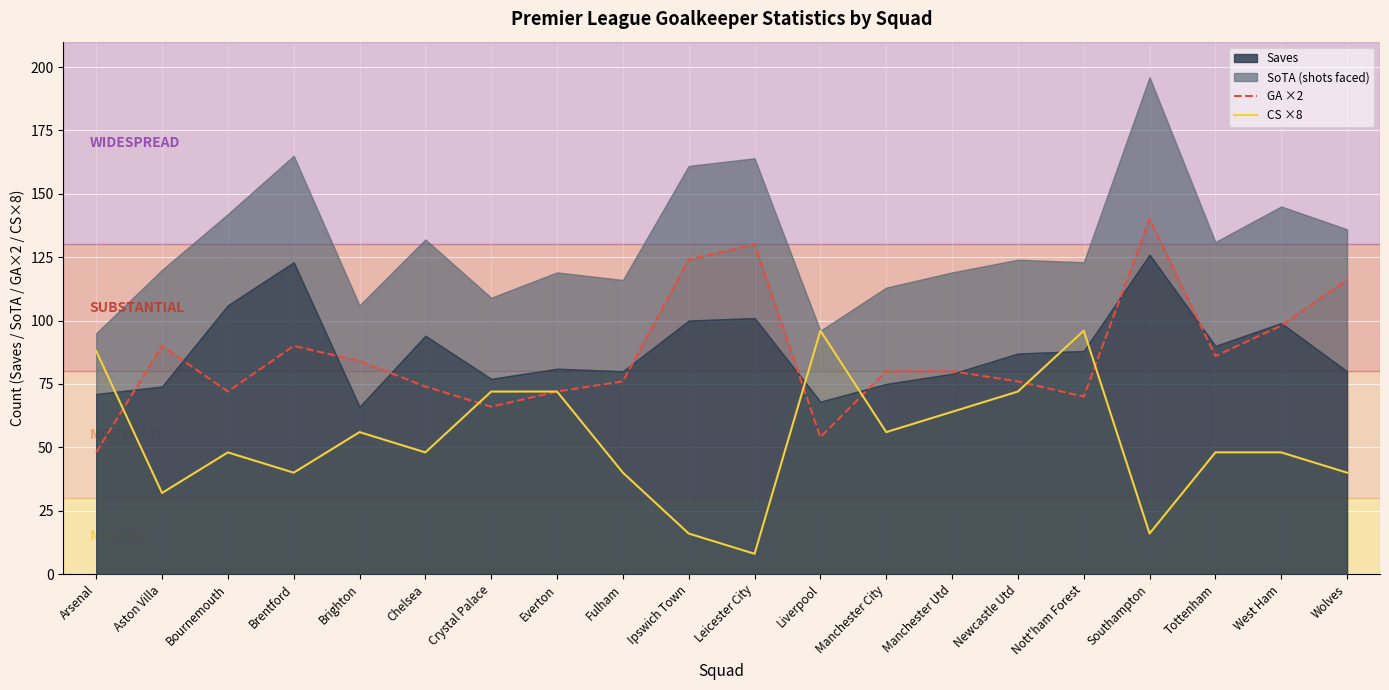

What is the label of the 6th point from the left?

Chelsea